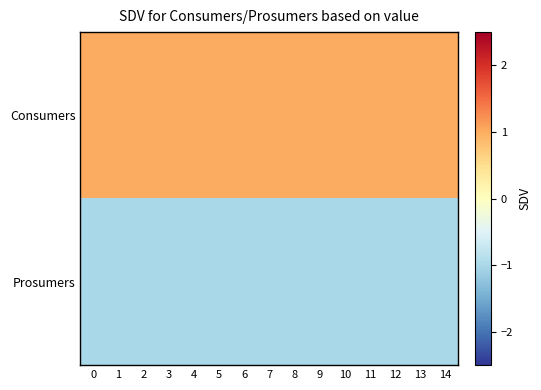

Reading left to right, what are all the values shown in this chart?

Consumers: 0=1	1=1	2=1	3=1	4=1	5=1	6=1	7=1	8=1	9=1	10=1	11=1	12=1	13=1	14=1
Prosumers: 0=-1	1=-1	2=-1	3=-1	4=-1	5=-1	6=-1	7=-1	8=-1	9=-1	10=-1	11=-1	12=-1	13=-1	14=-1